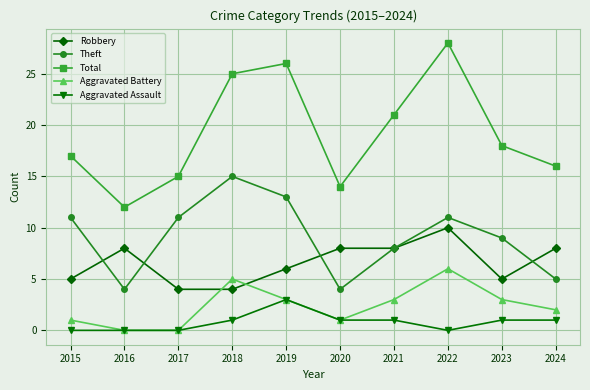

Read the Robbery value at 2020.

8